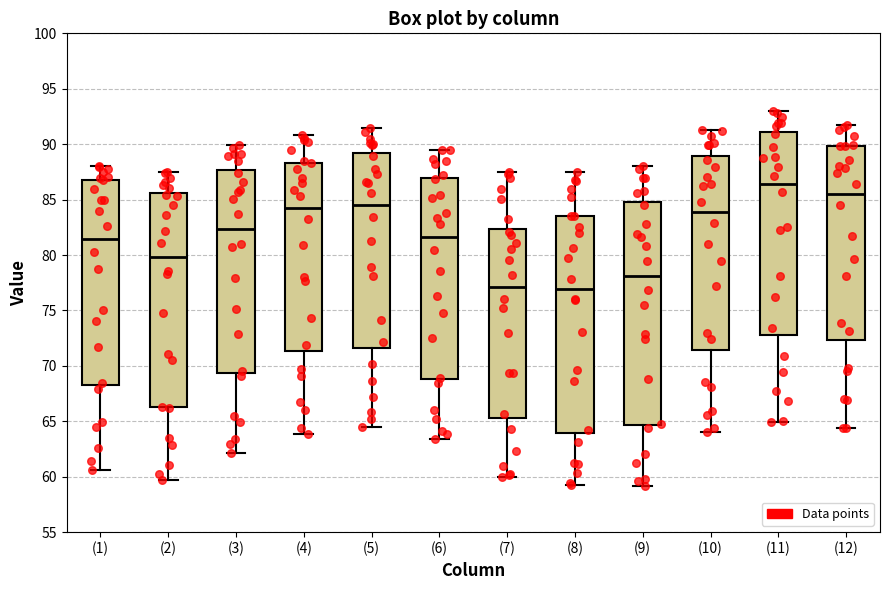

Reading left to right, transcribe this box plot: for each box, give where its median line is, the range the box spans, and where its two whiskers end, as read against the y-axis. The values are not printed on the chart, so give them approximately, as read against the axis.

(1): median 81.5, box 68.5 to 87.0, whiskers 60.5 to 88.0
(2): median 80.0, box 66.5 to 85.5, whiskers 59.5 to 87.5
(3): median 82.5, box 69.5 to 87.5, whiskers 62.0 to 90.0
(4): median 84.5, box 71.5 to 88.5, whiskers 64.0 to 91.0
(5): median 84.5, box 71.5 to 89.0, whiskers 64.5 to 91.5
(6): median 81.5, box 69.0 to 87.0, whiskers 63.5 to 89.5
(7): median 77.0, box 65.5 to 82.5, whiskers 60.0 to 87.5
(8): median 77.0, box 64.0 to 83.5, whiskers 59.0 to 87.5
(9): median 78.0, box 64.5 to 85.0, whiskers 59.0 to 88.0
(10): median 84.0, box 71.5 to 89.0, whiskers 64.0 to 91.5
(11): median 86.5, box 73.0 to 91.0, whiskers 65.0 to 93.0
(12): median 85.5, box 72.5 to 90.0, whiskers 64.5 to 91.5